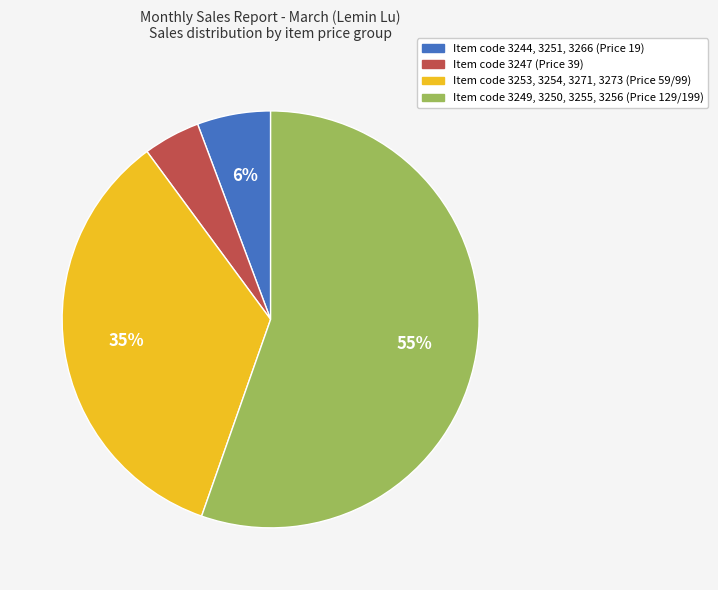

To the nearest percent, what percentage of the pie is Item code 3244, 3251, 3266 (Price 19)?

6%